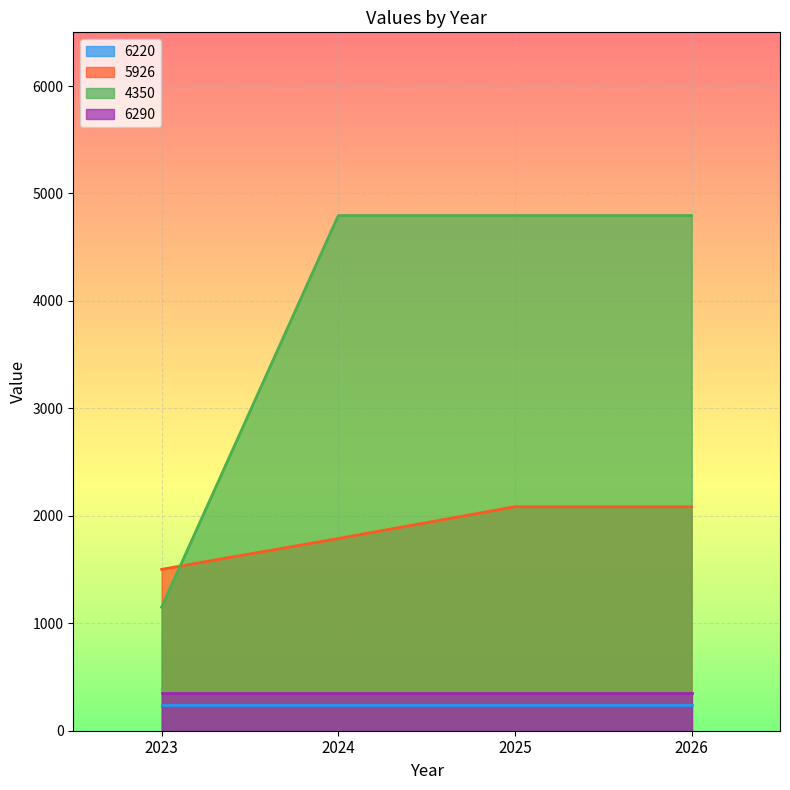

What is the difference between the second highest and minimum values in the 5926 series?

582.9